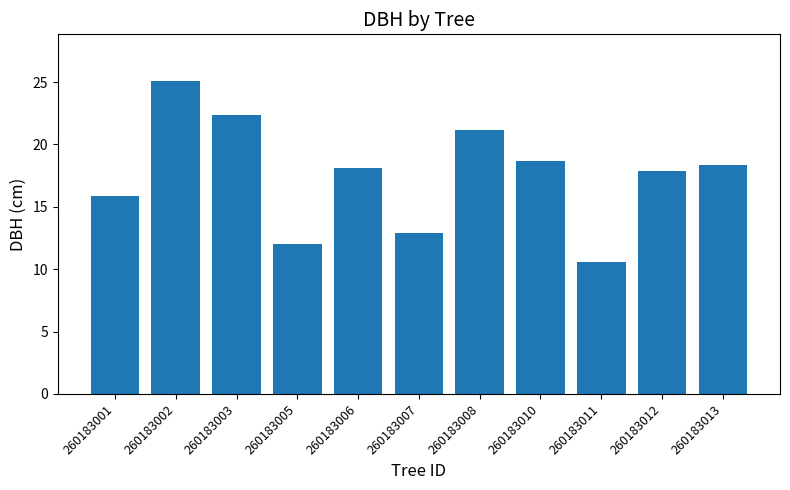

How many categories are shown in the chart?

11